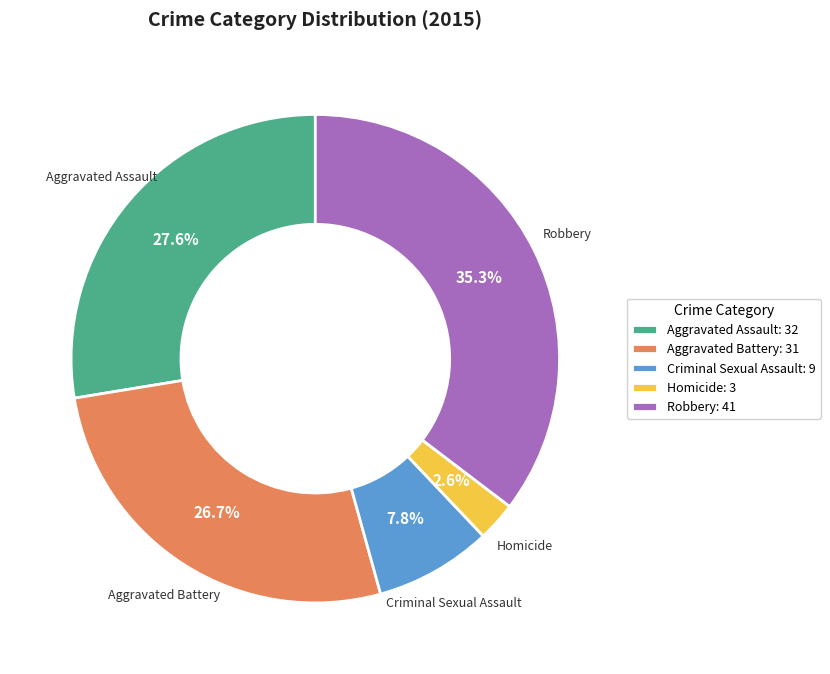

Is it true that Robbery is 41% of the pie?

False